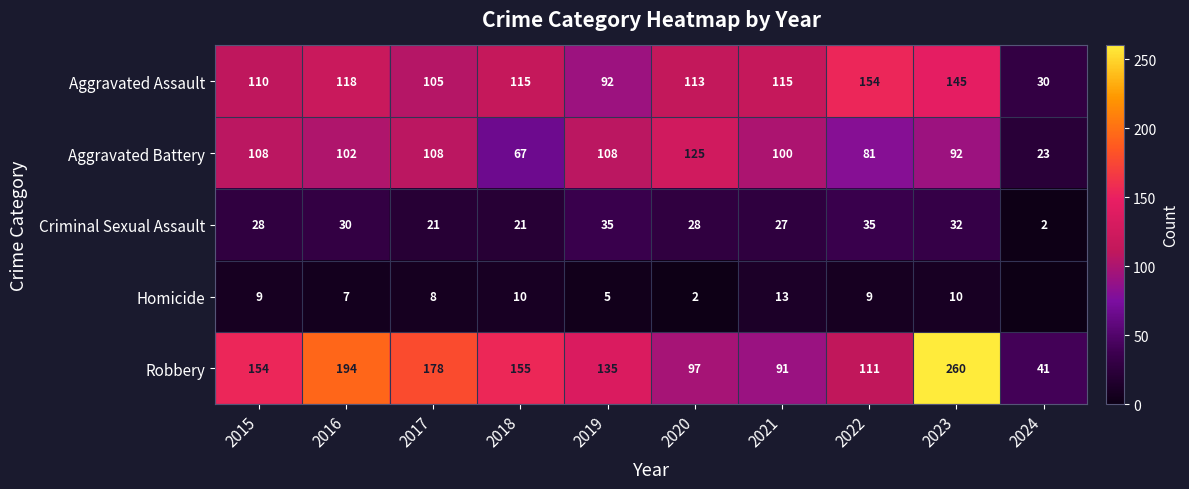

At 2019, list the series in order from largest to smallest.

Robbery, Aggravated Battery, Aggravated Assault, Criminal Sexual Assault, Homicide